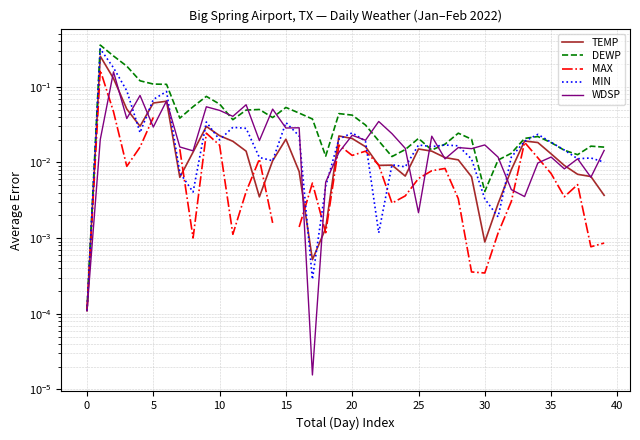

True or false: MAX has a value of 0.0 at 36.

False